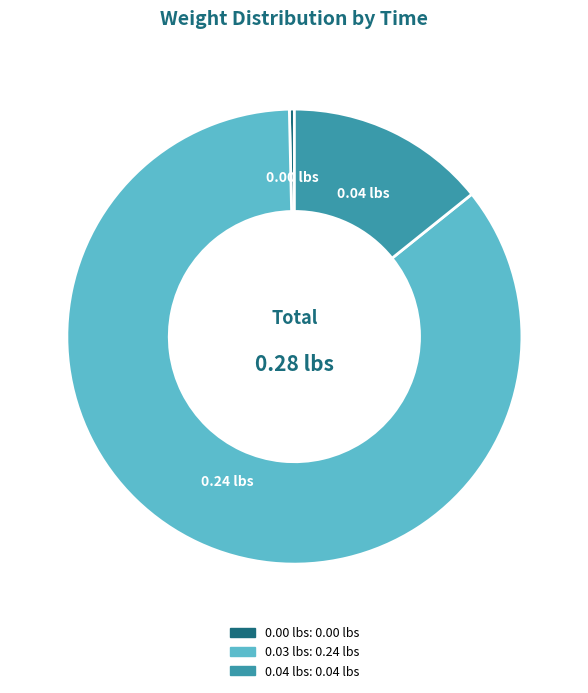

Is there a majority slice in this chart?

Yes